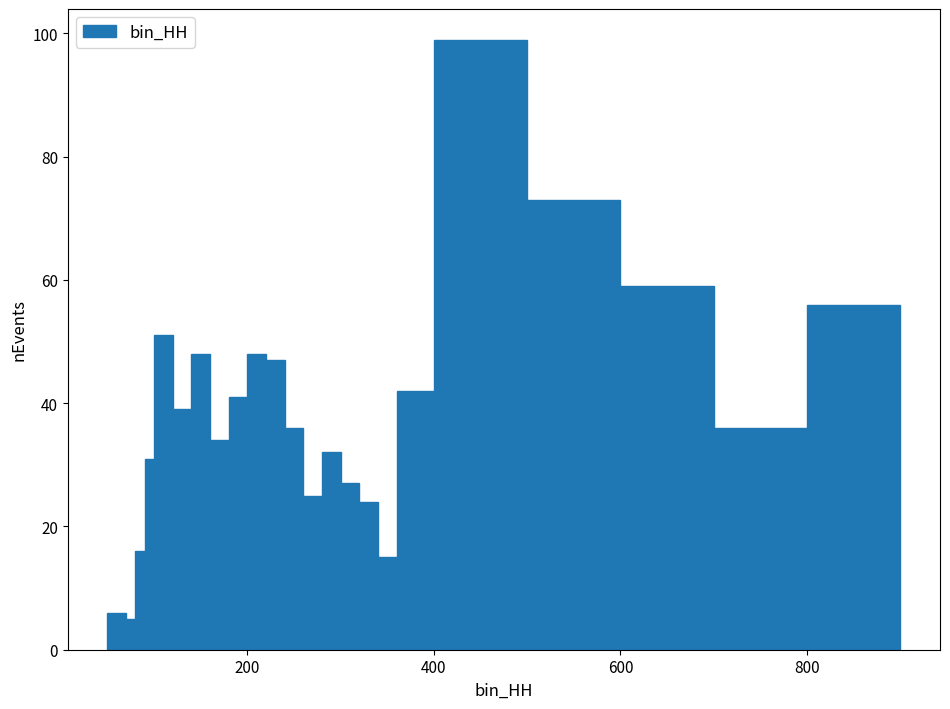

Read against the x-axis, roughly where is the centre of the tallest bar?

460